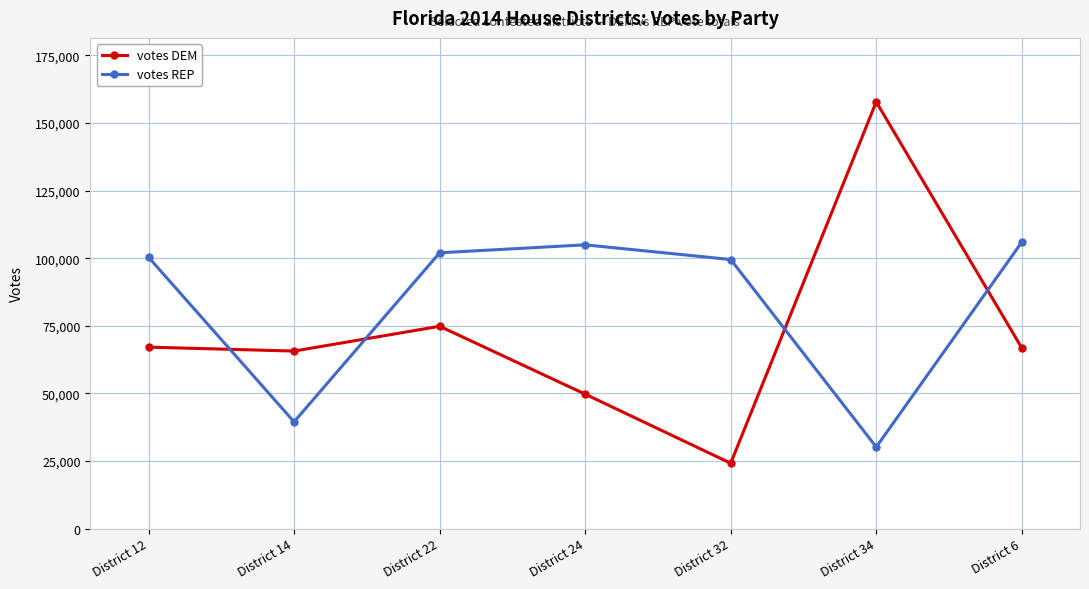

Rank the series at District 24 from highest to lowest value.

votes REP, votes DEM